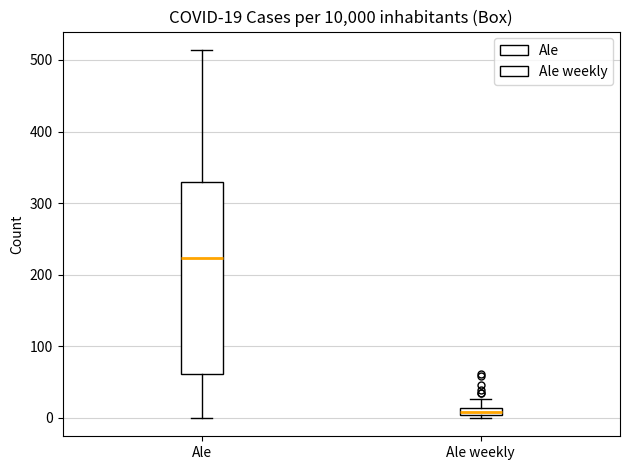

Which box is the tallest, from its lower edge to its upper edge?

Ale